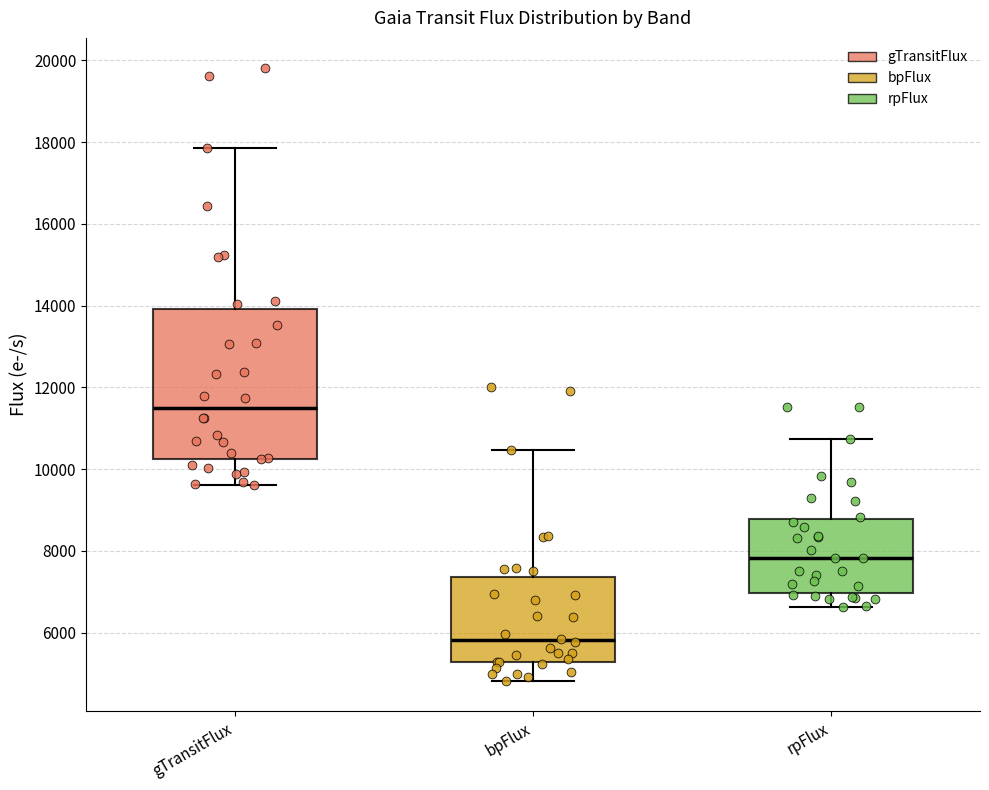

Where is the lower edge of the box for rpFlux on the y-axis? The values are not printed on the chart, so give them approximately, as read against the axis.

7000